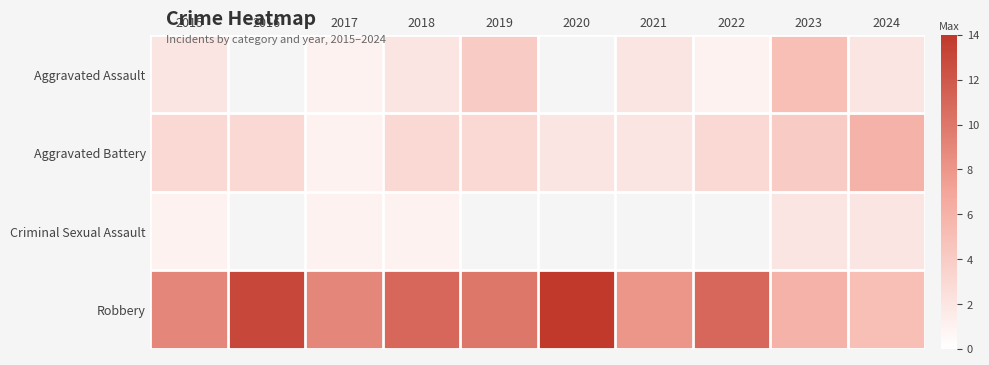

What is the maximum value for Aggravated Assault?

5.0